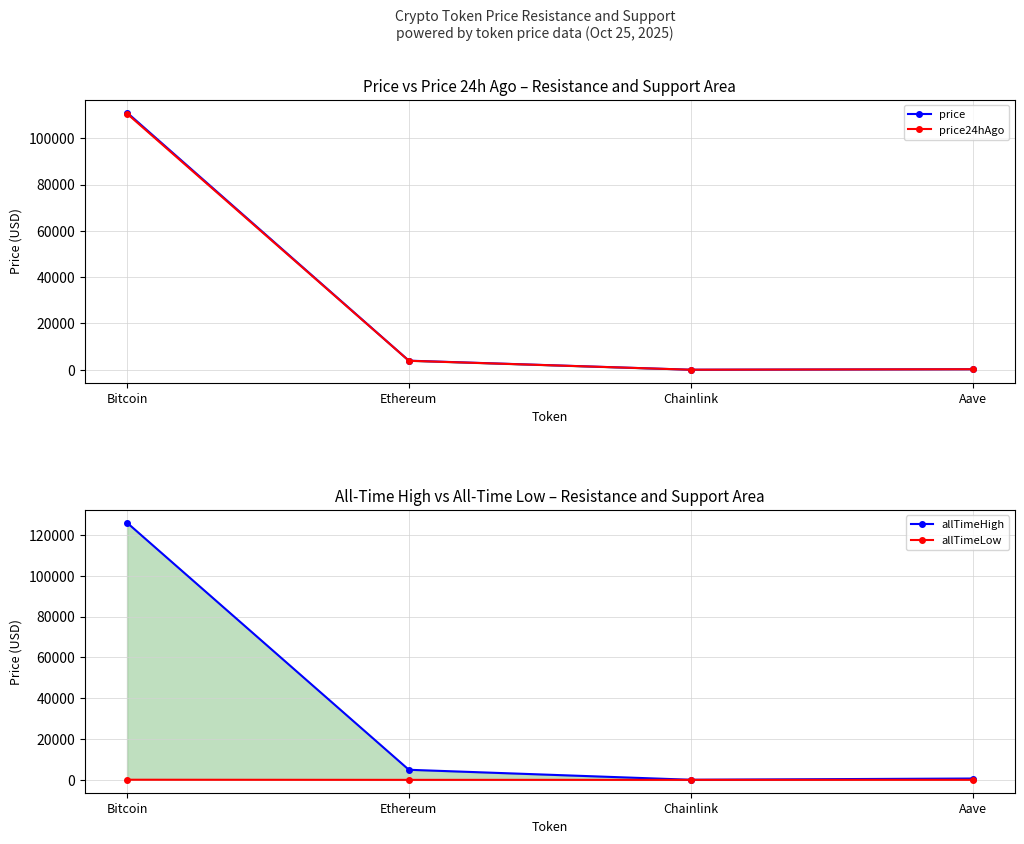

Is it true that allTimeHigh equals 178336.7 at Bitcoin?

False